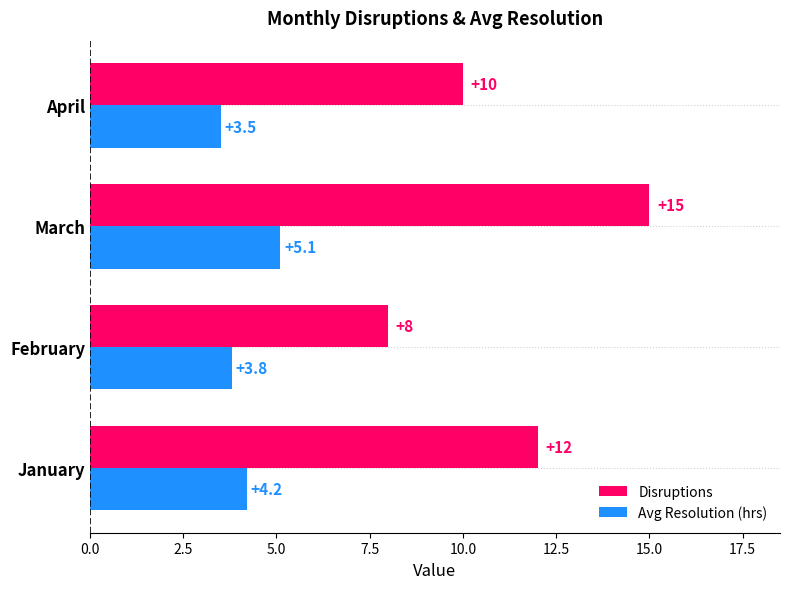

What is the sum of all Disruptions values?

45.0